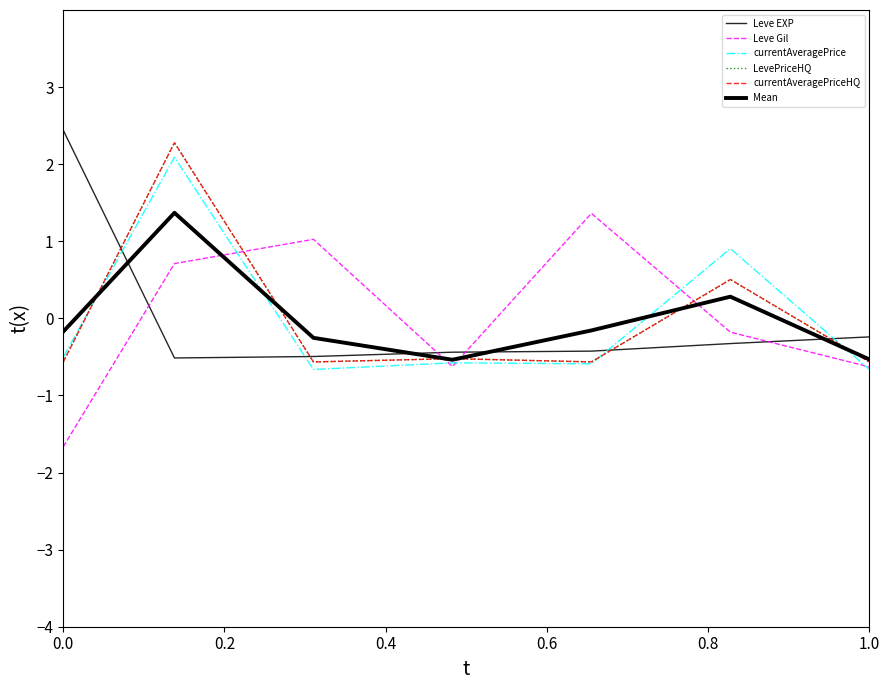

How many lines are shown in the chart?

6